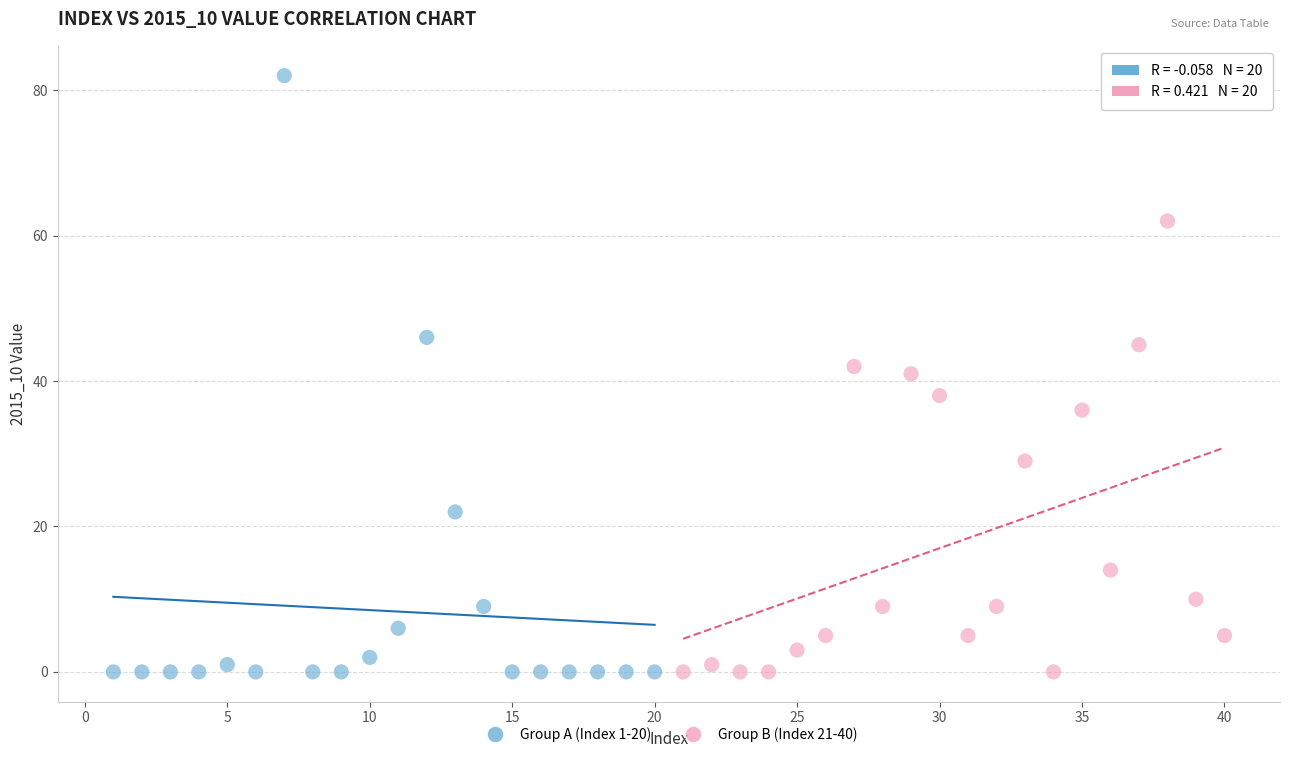

Which series contains the highest Y value?

Group A (Index 1-20)